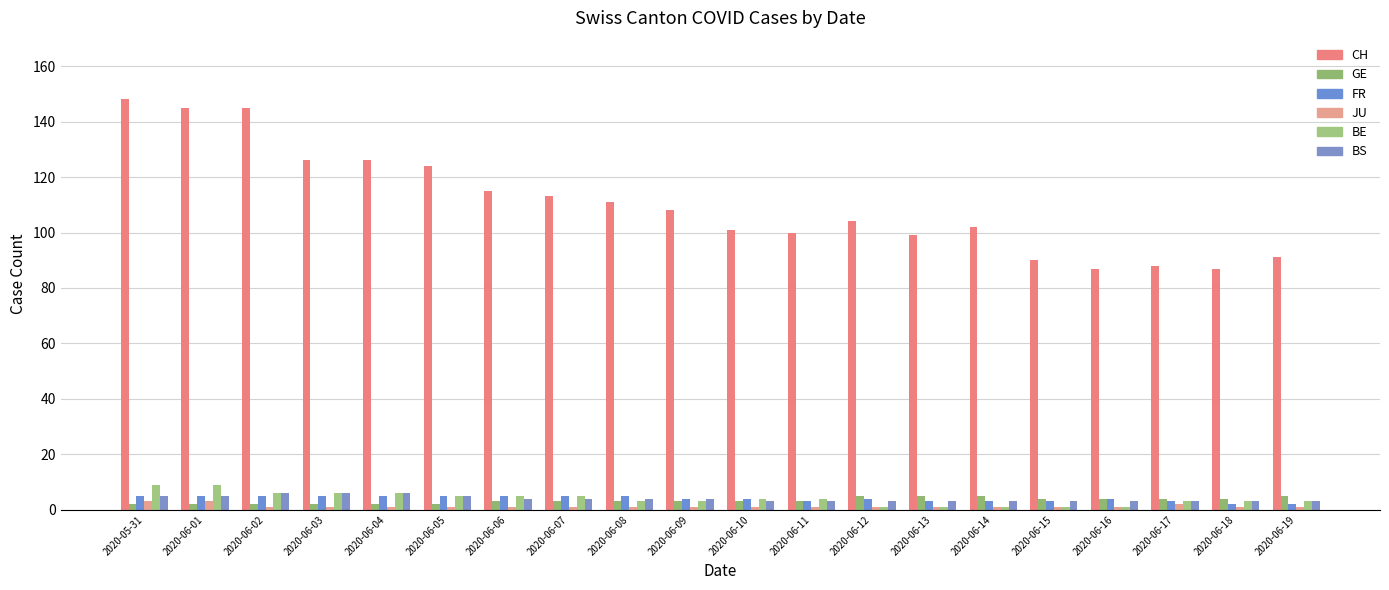

At which category is the sum across all series the highest?

2020-05-31